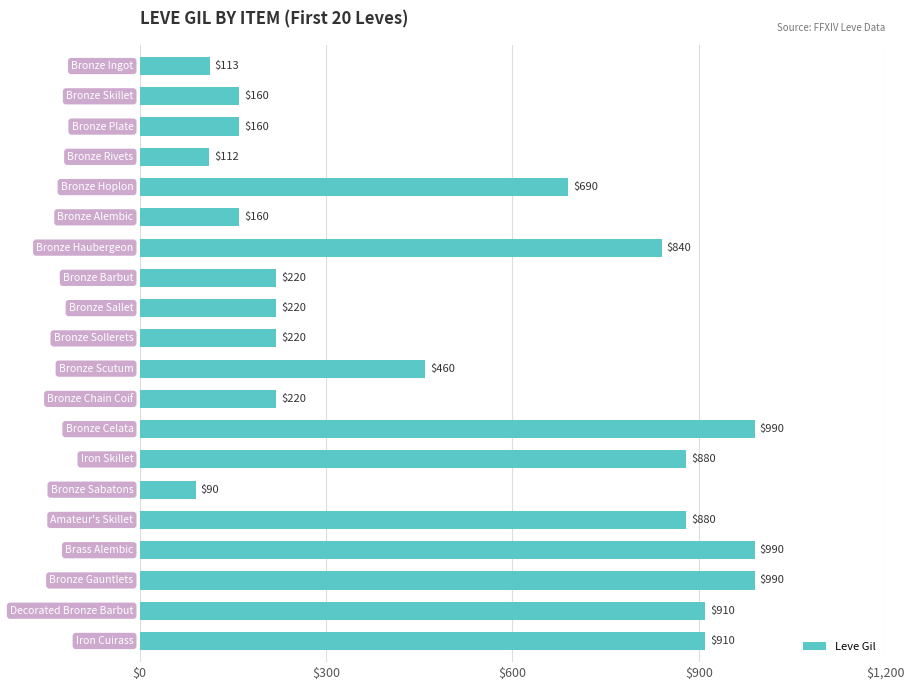

What is the value of the 13th bar from the top?

990